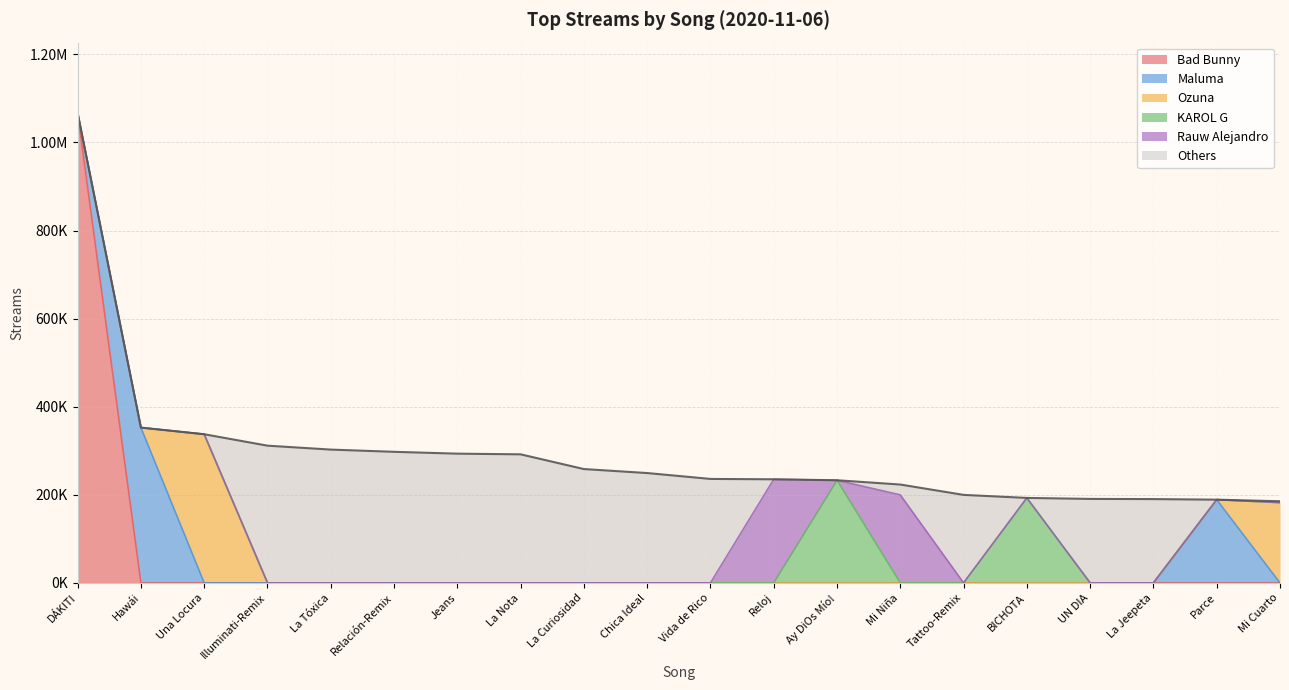

True or false: Rauw Alejandro and KAROL G cross at least once.

False